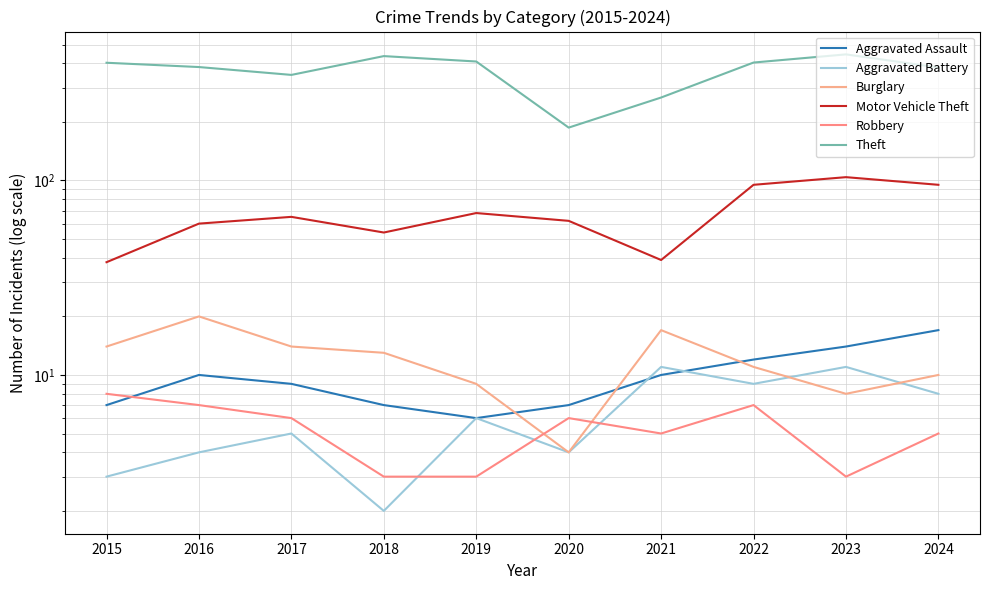

What is the average value of the Aggravated Assault series?

10